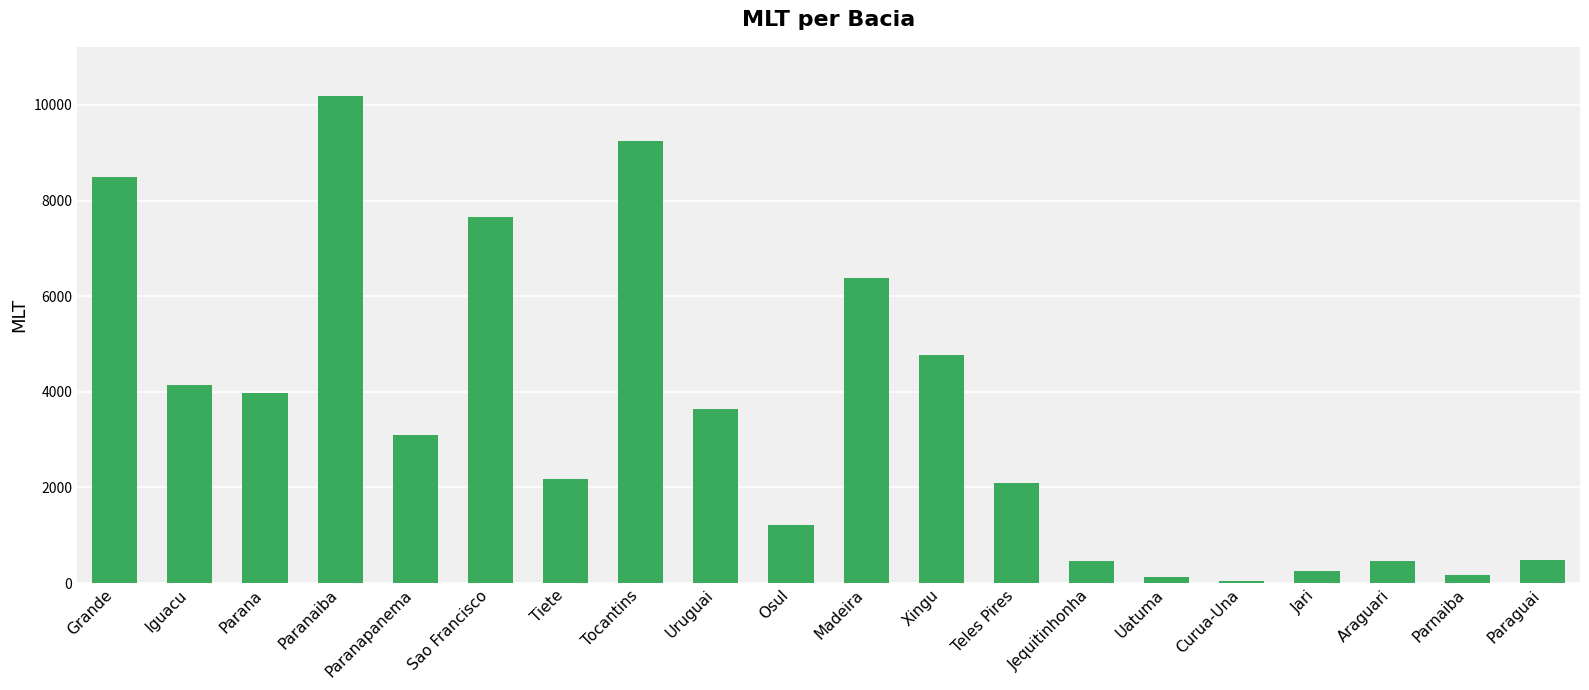

What is the label of the 16th bar from the left?

Curua-Una